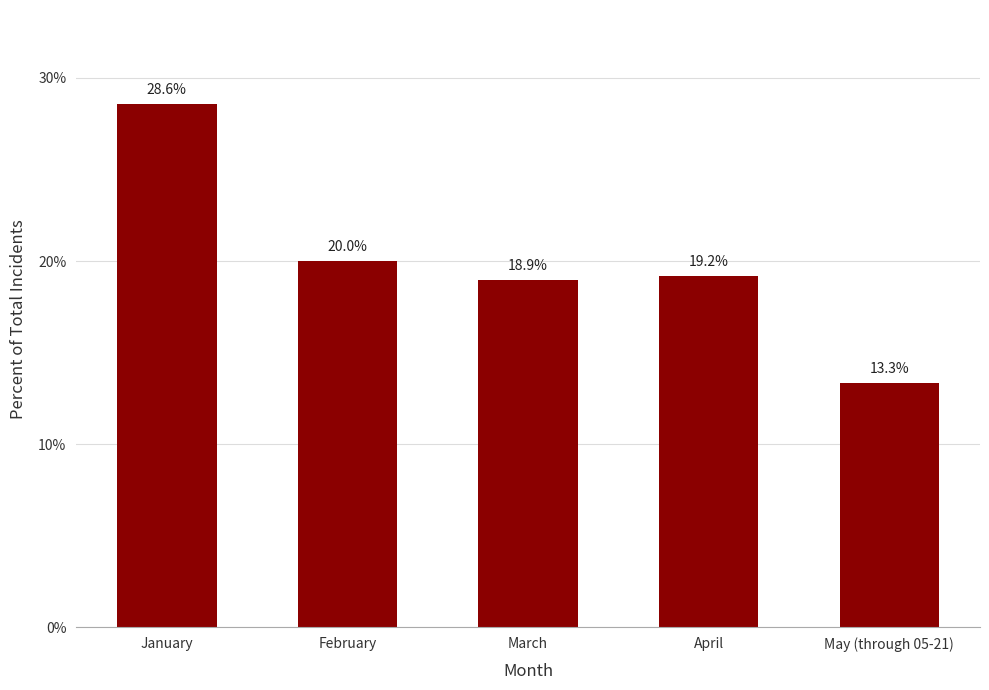

How many categories are shown in the chart?

5